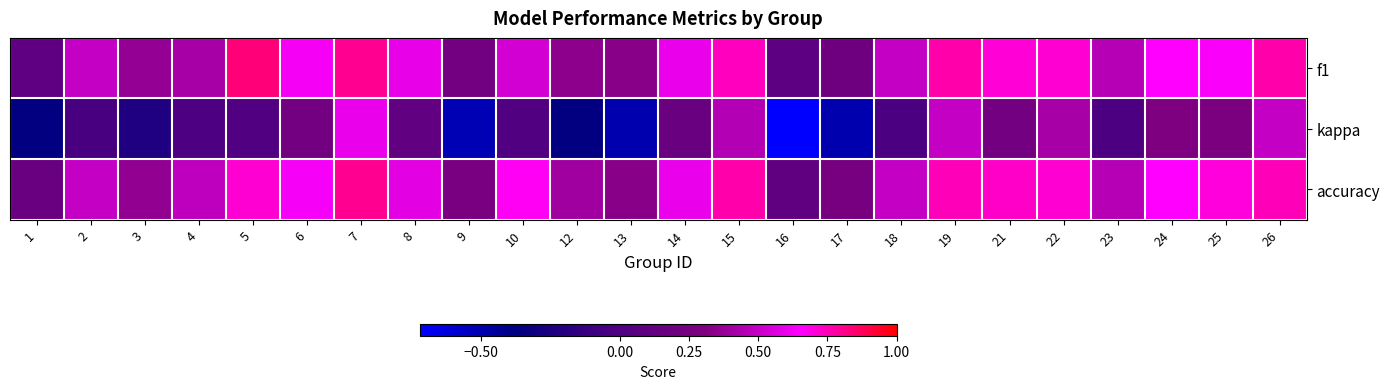

Which series changed the most between 5 and 24?

kappa